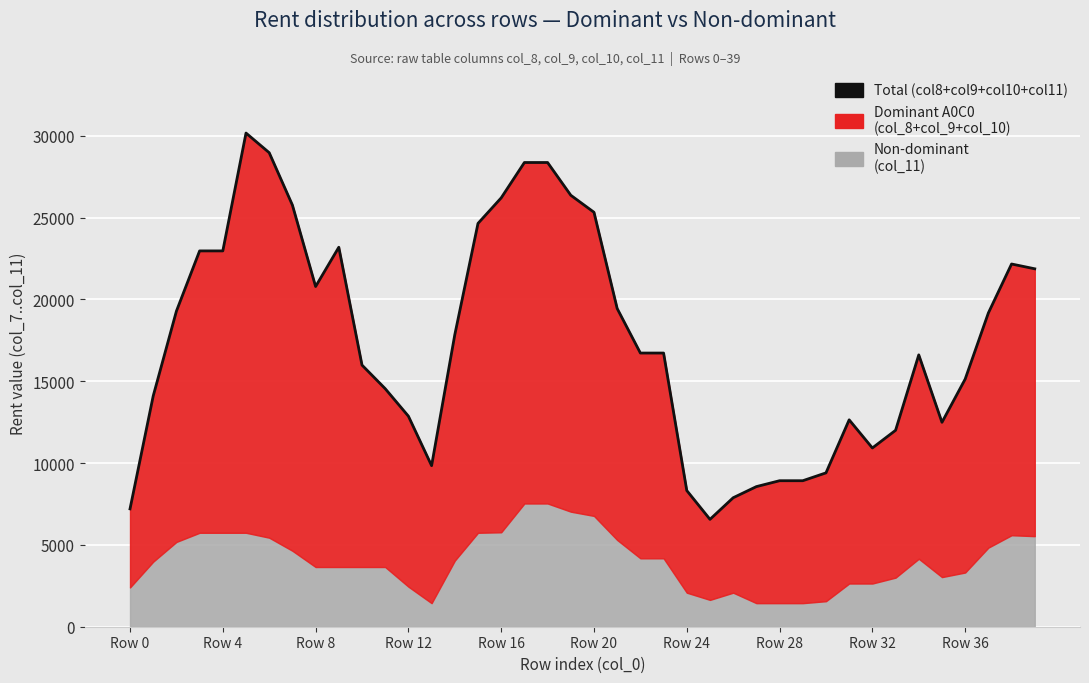

How many points are lower than both their immediate neighbors (excluding endpoints)?

5